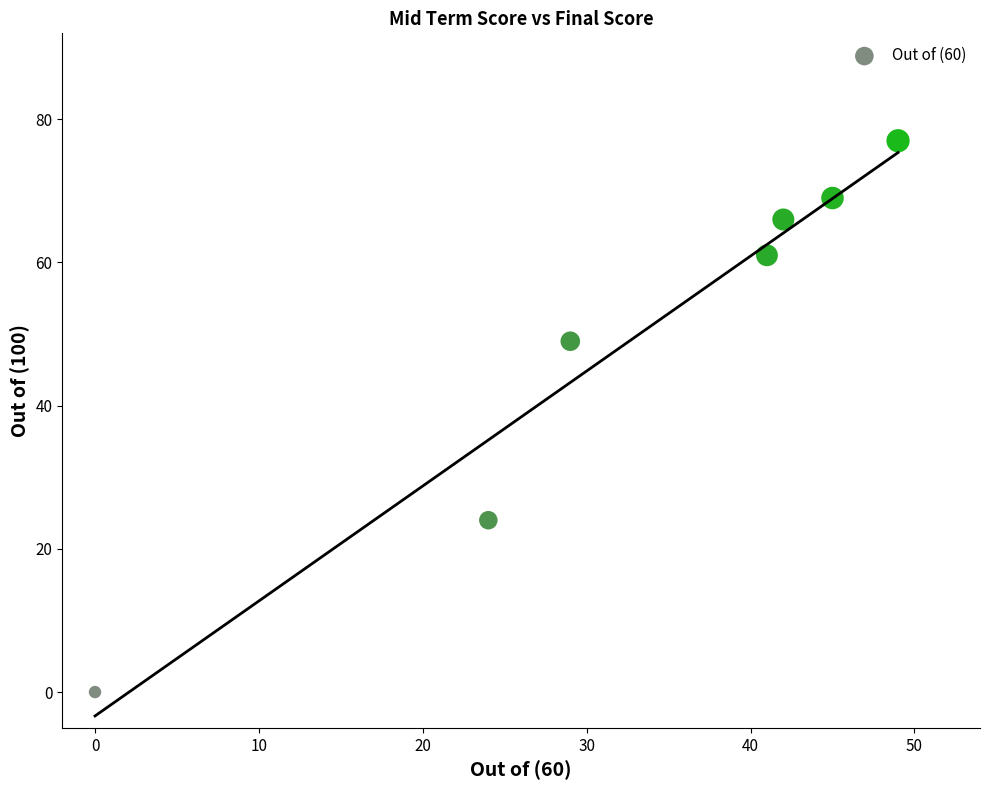

What is the average Y value?

49